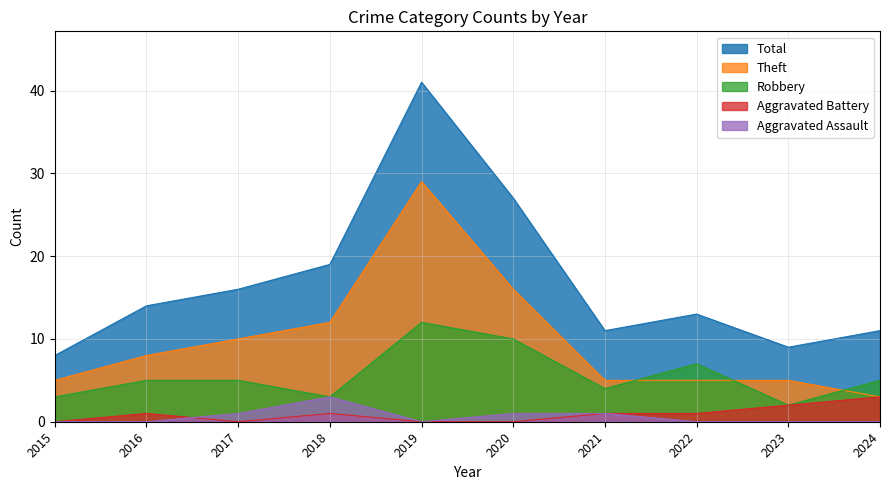

Which category has the highest value in the Aggravated Assault series?

2018